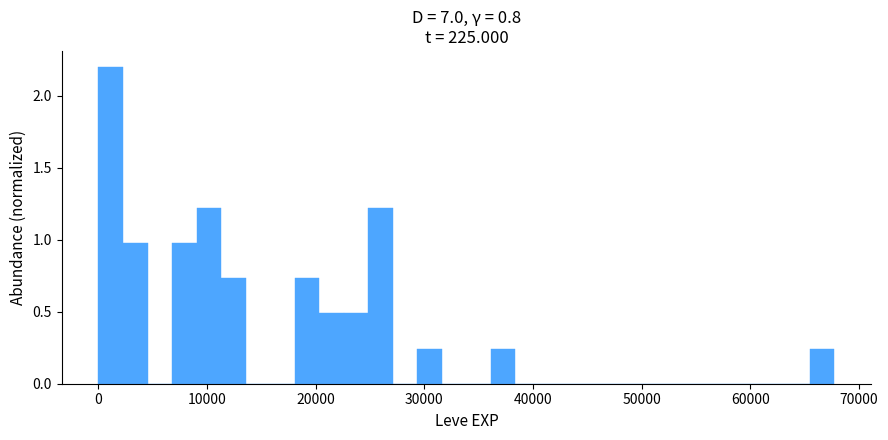

Around what value on the x-axis is the tallest bar? Give the approximate position of its centre, as read against the axis.

1000